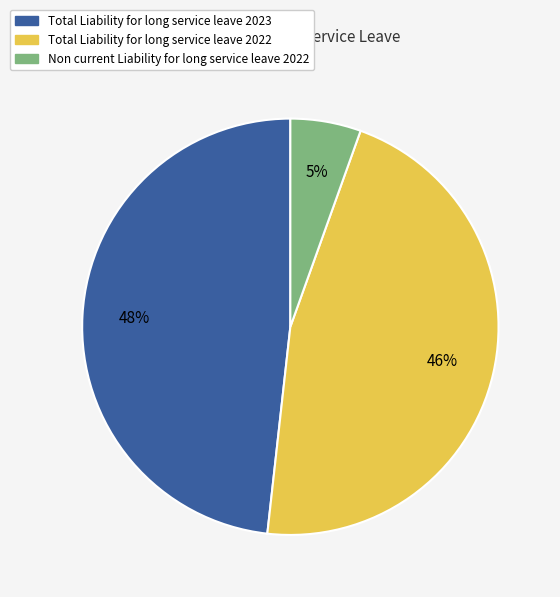

Do Total Liability for long service leave 2023 and Non current Liability for long service leave 2022 together represent more than half of the pie?

Yes